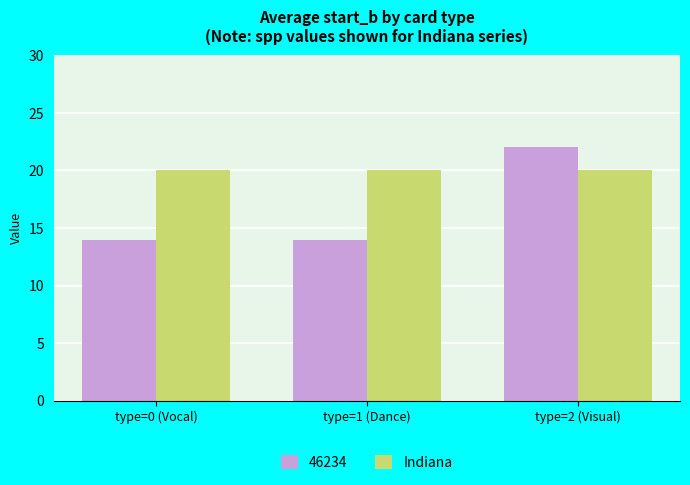

Which series has the largest total across all categories?

Indiana